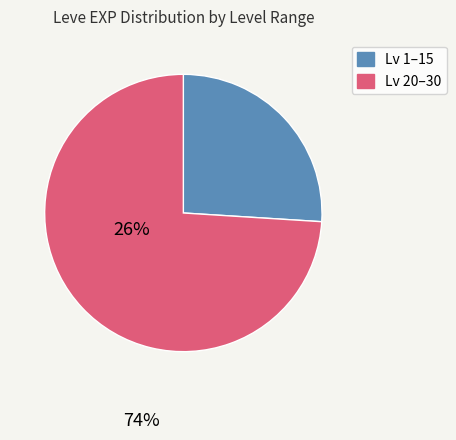

Is there a majority slice in this chart?

Yes